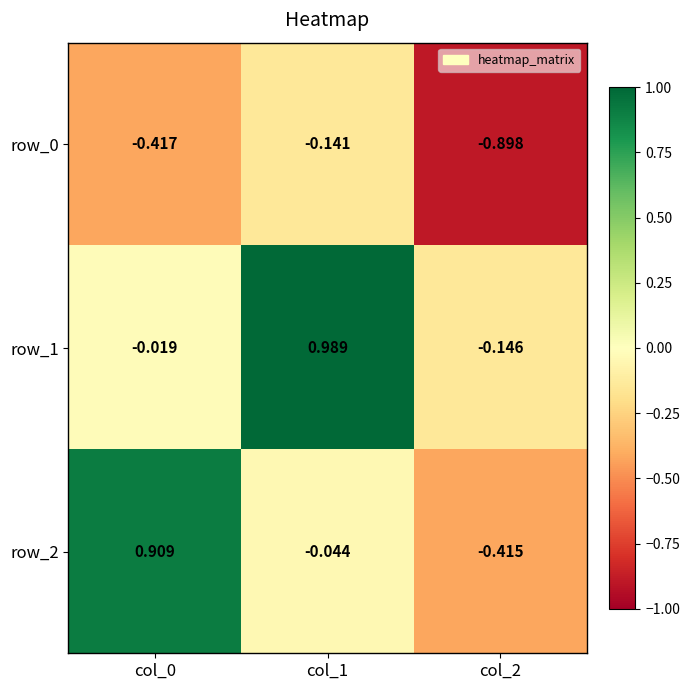

True or false: row_0 has a value of -0.4 at col_0.

True